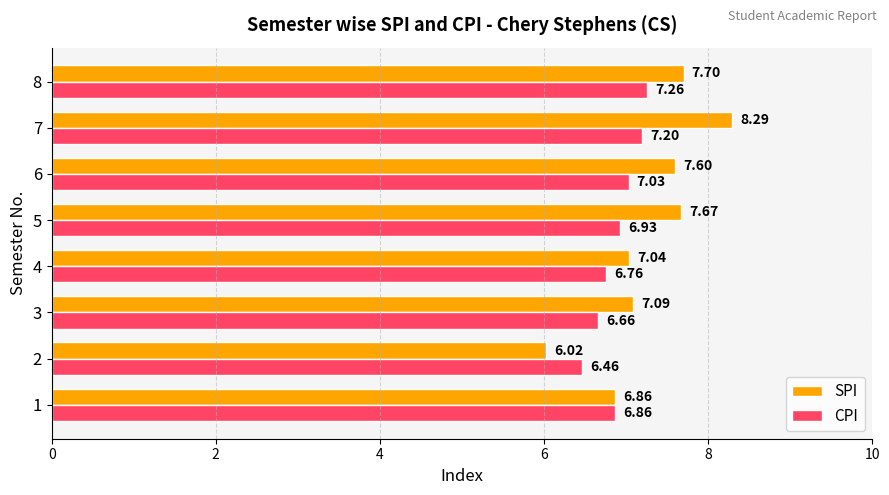

What is the difference between the maximum and second lowest values in the CPI series?

0.6